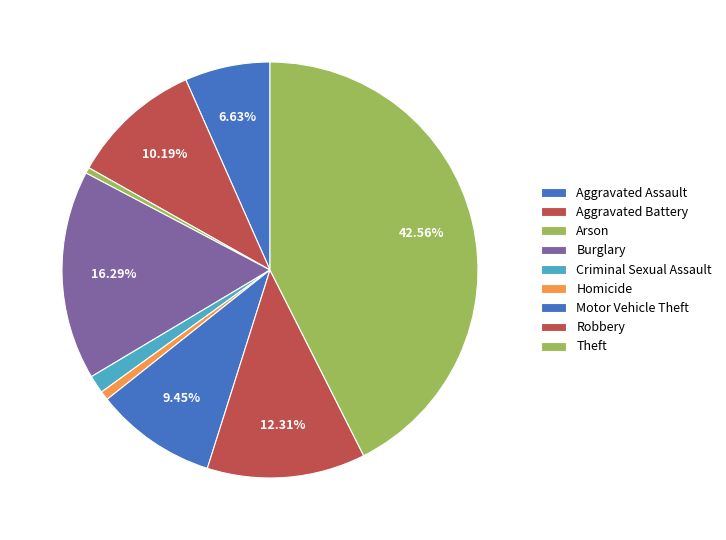

Is it true that Arson is 1% of the pie?

False